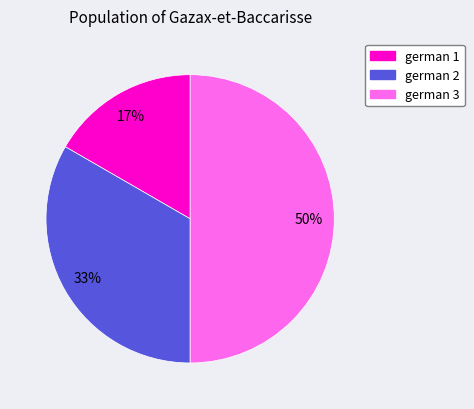

Which category has the smallest portion of the pie?

german 1